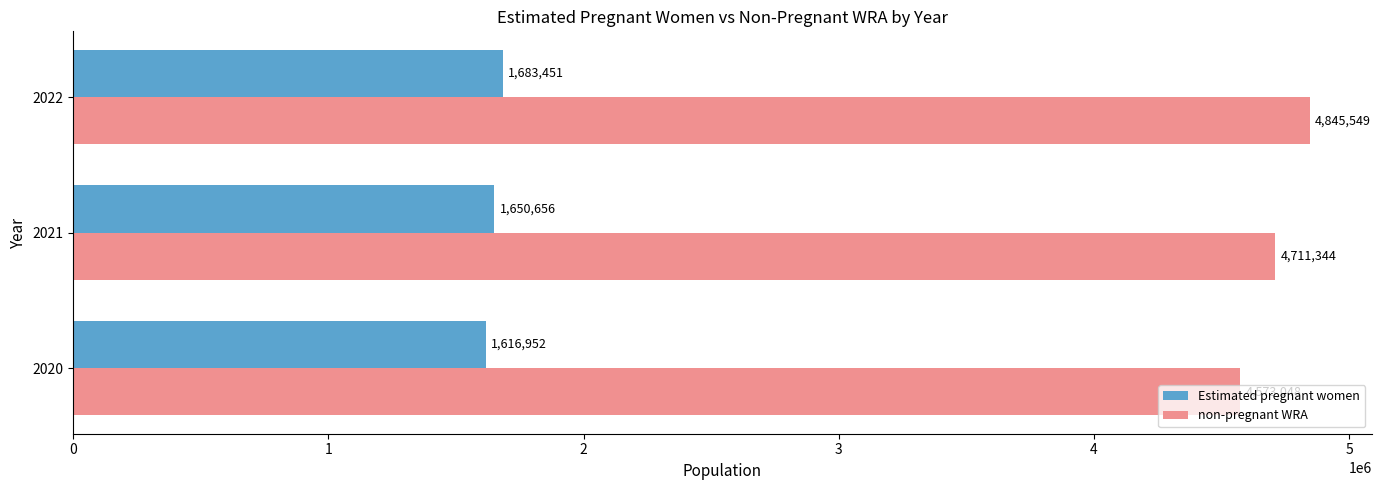

Is the value of non-pregnant WRA at 2020 greater than the value of Estimated pregnant women at 2022?

Yes